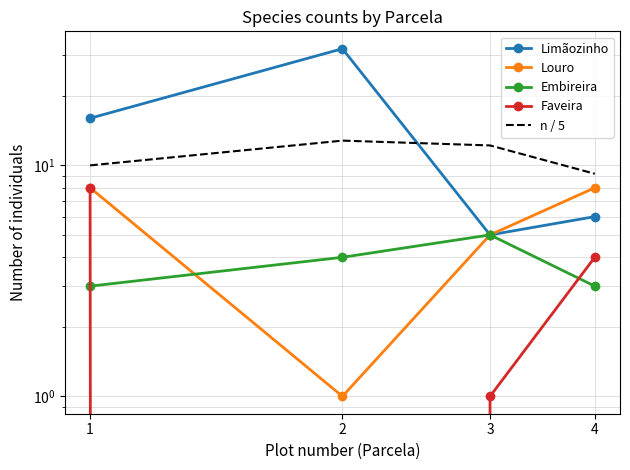

Read the n / 5 value at 1.

10.0